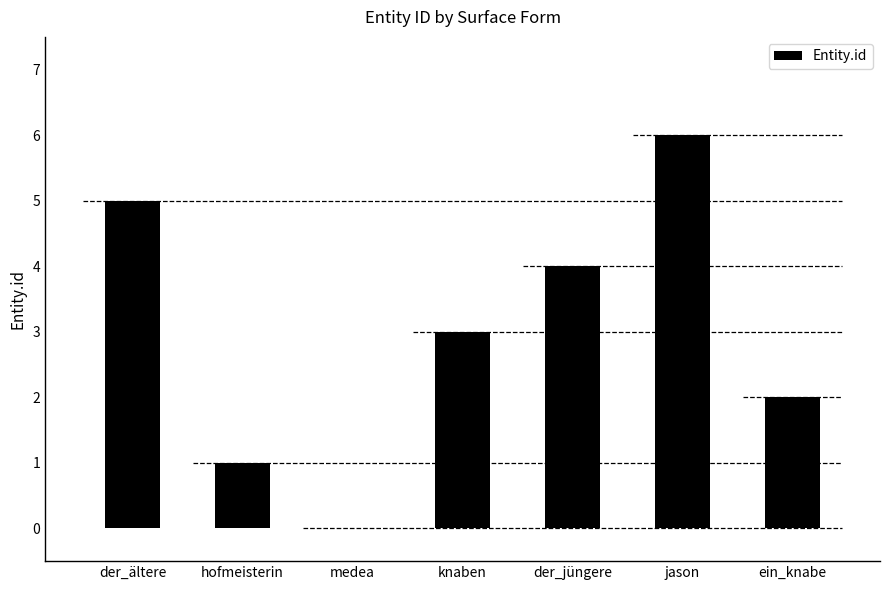

How many bars are there in total?

7